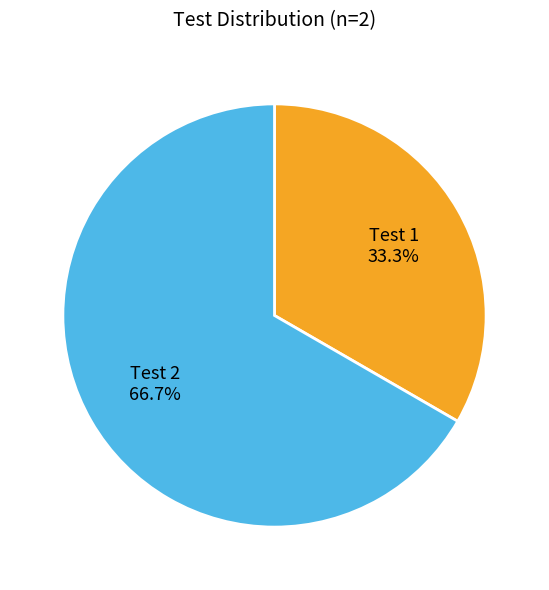

Count the number of slices in the pie.

2